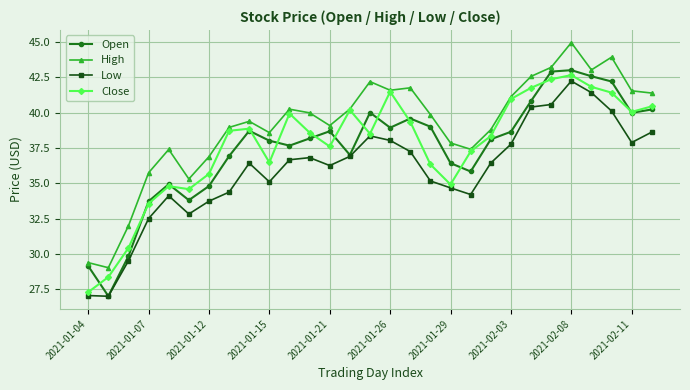

At how many categories does at least one series exceed 31?

27